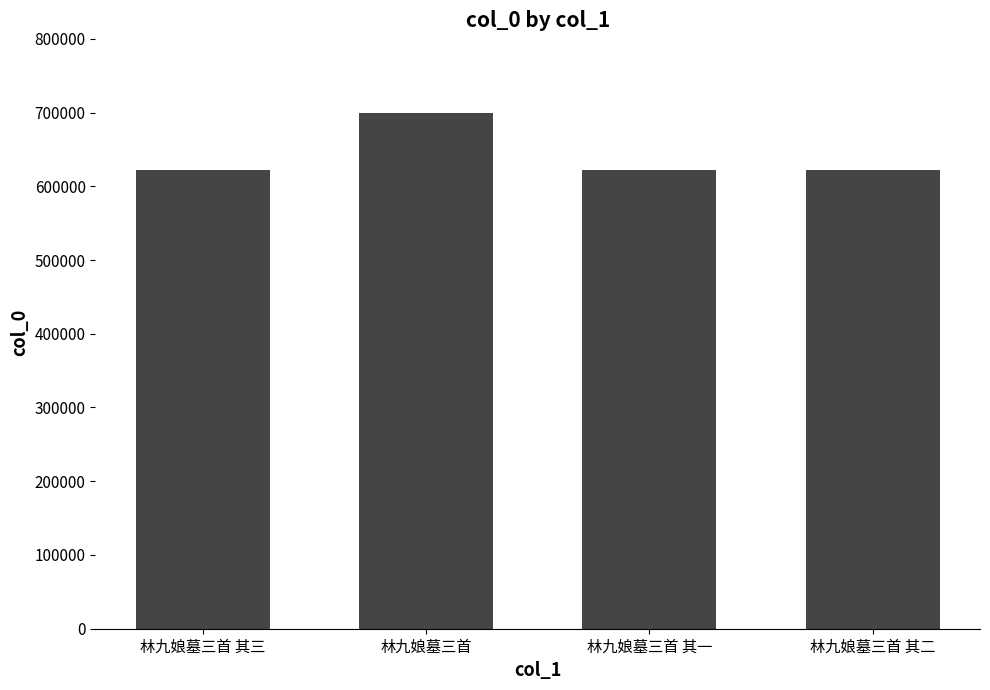

Approximately how many times larger is the value at 林九娘墓三首 其一 compared to 林九娘墓三首 其二?

1.0